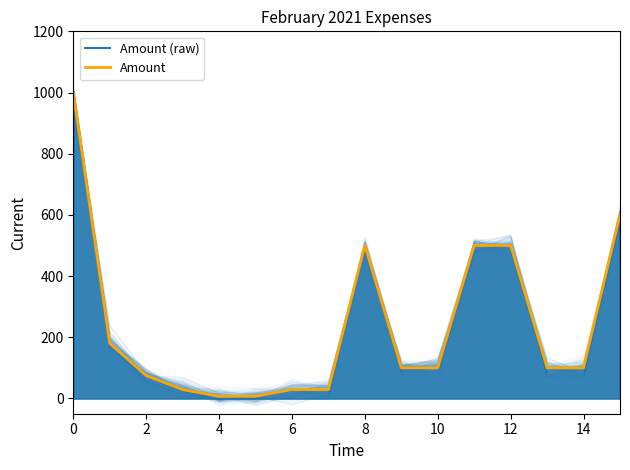

How many lines are shown in the chart?

1